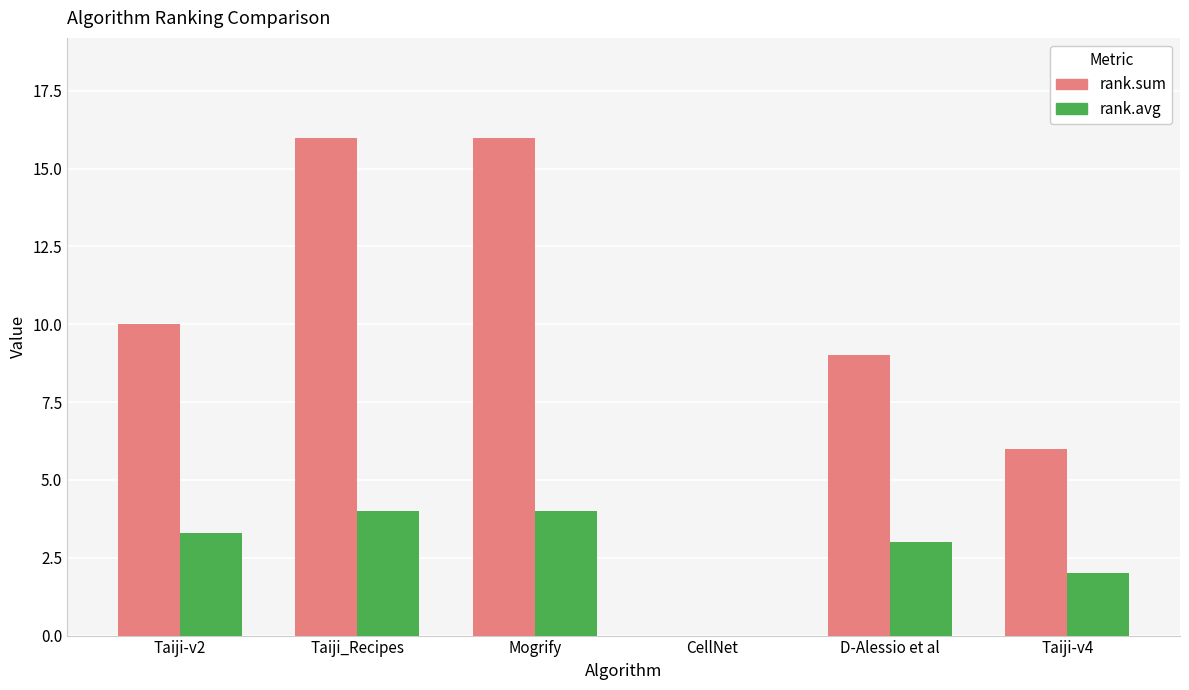

What is the maximum value shown in the chart?

16.0